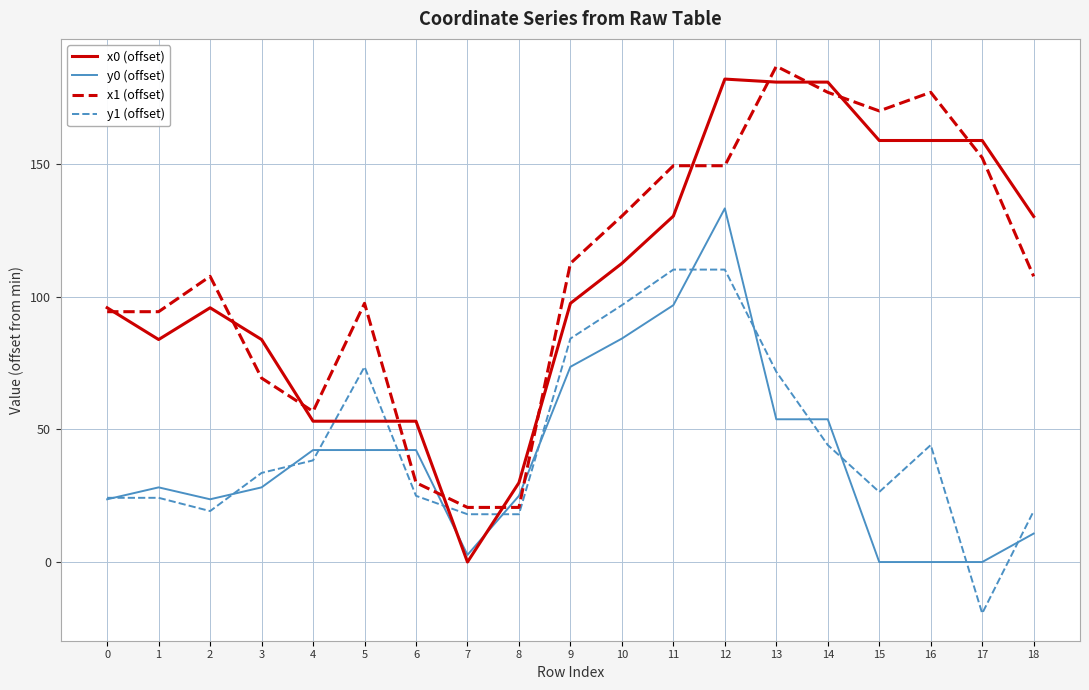

Where do x0 (offset) and y0 (offset) first cross each other?

6 and 7